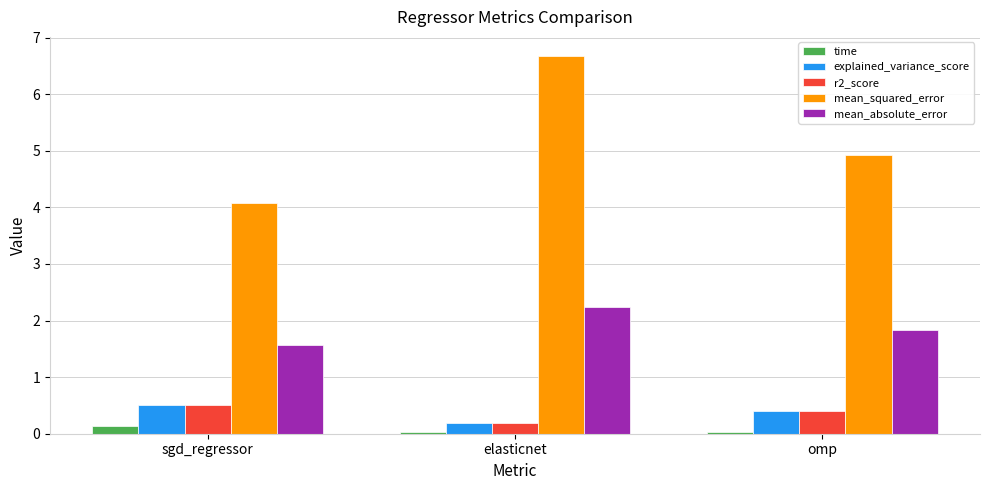

Rank the categories by mean_absolute_error value from lowest to highest.

sgd_regressor, omp, elasticnet